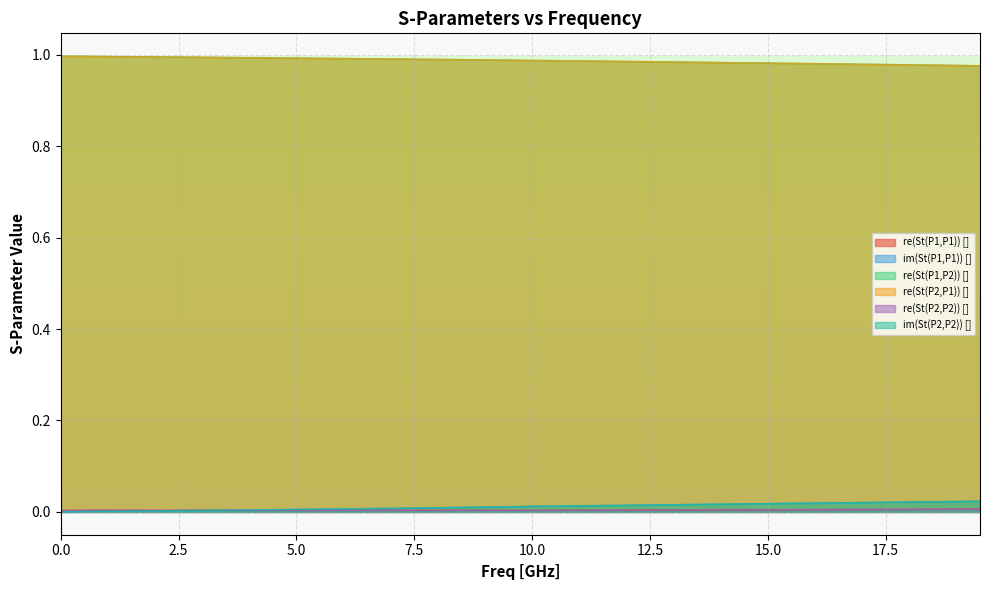

True or false: re(St(P2,P2)) [] has more than 2 points higher than both neighbors.

False